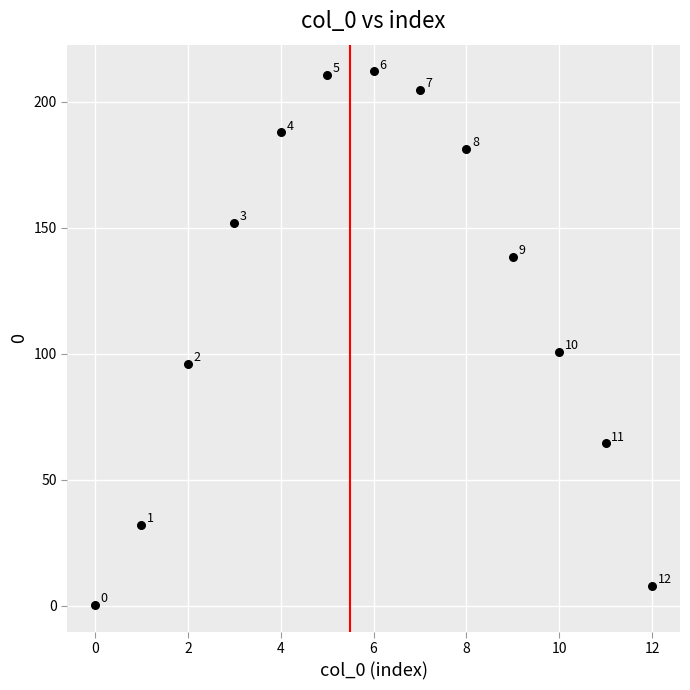

What Y value in the scatter plot is closest to 106?

100.9